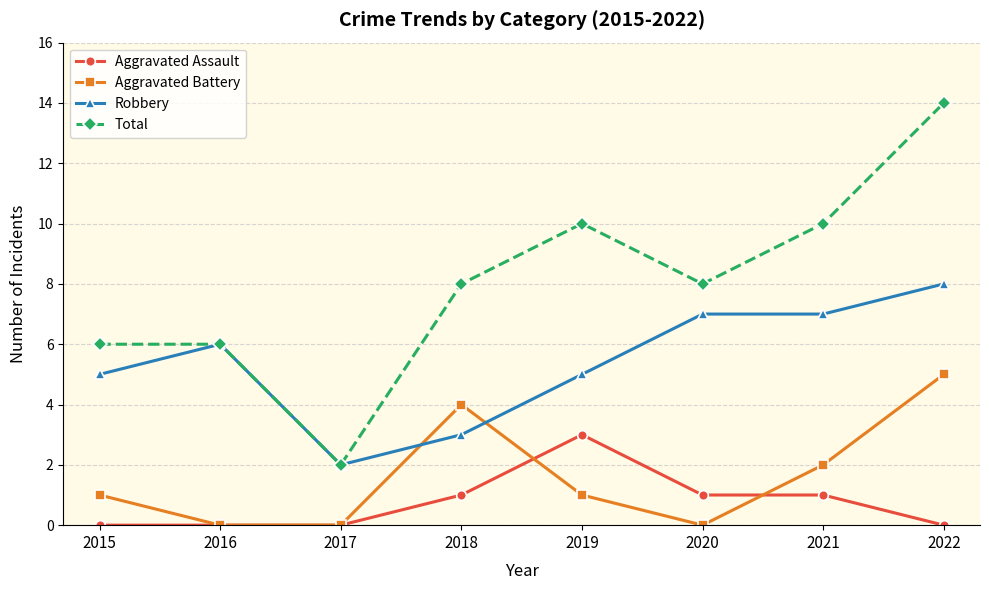

The Robbery series shows 10 at 2021. True or false?

False